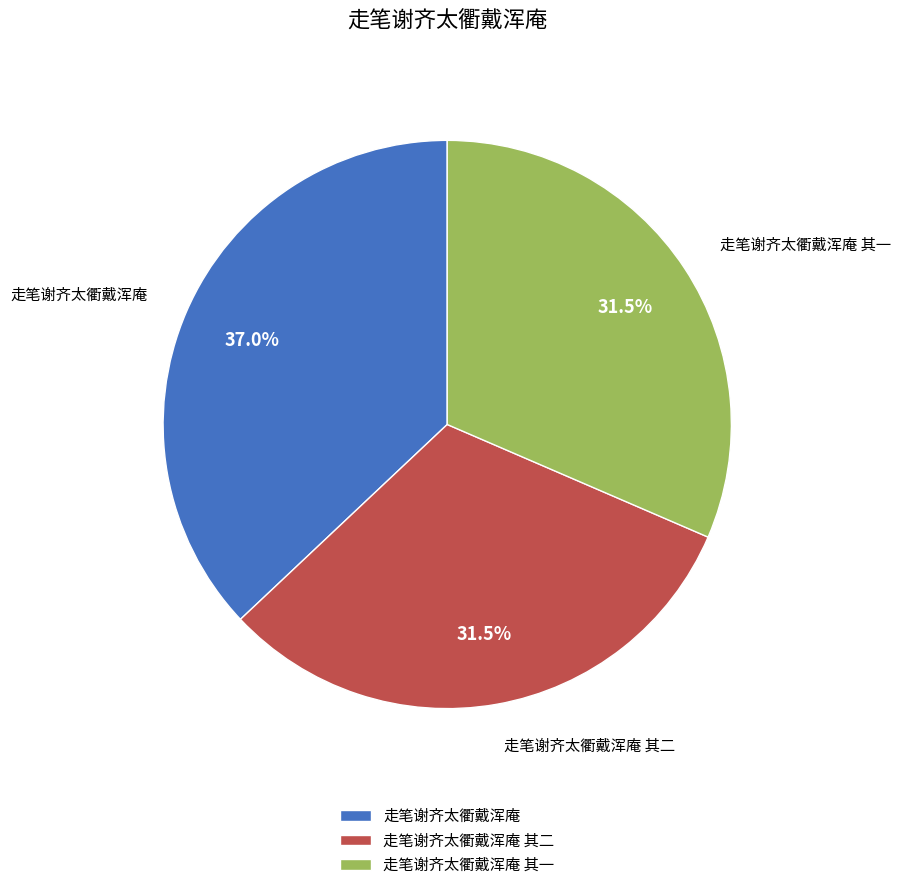

What is the largest slice in the pie chart?

走笔谢齐太衢戴浑庵